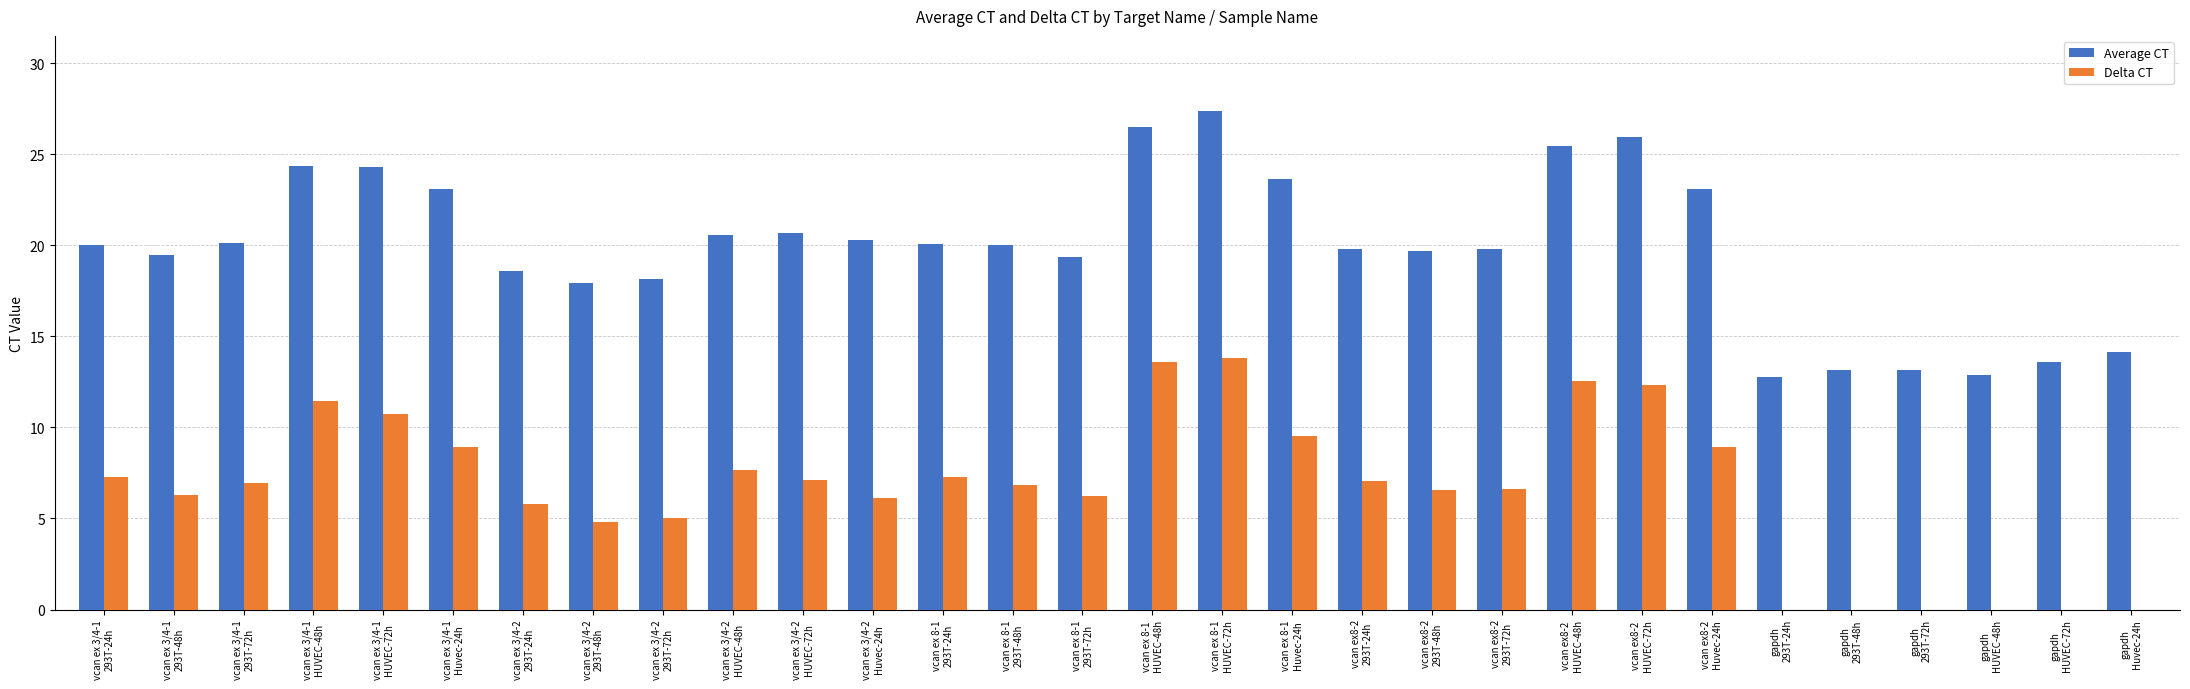

Which series has the largest total across all categories?

Average CT